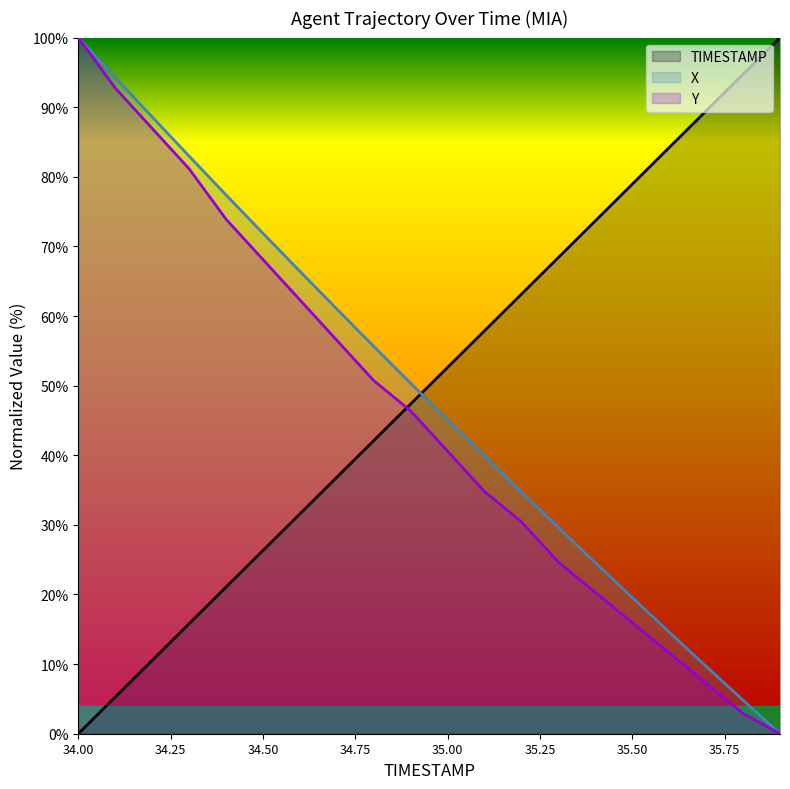

Reading left to right, extract all data points from this chart.

TIMESTAMP: 0.0	5.3	10.5	15.8	21.1	26.3	31.6	36.8	42.1	47.4	52.6	57.9	63.2	68.4	73.7	78.9	84.2	89.5	94.7	100.0
X: 100.0	94.3	88.6	83.0	77.4	71.9	66.4	61.0	55.6	50.3	45.1	39.9	34.7	29.6	24.6	19.6	14.6	9.7	4.8	0.0
Y: 100.0	92.8	87.0	81.2	73.9	68.1	62.3	56.5	50.7	46.4	40.6	34.8	30.4	24.6	20.3	15.9	11.6	7.2	2.9	0.0